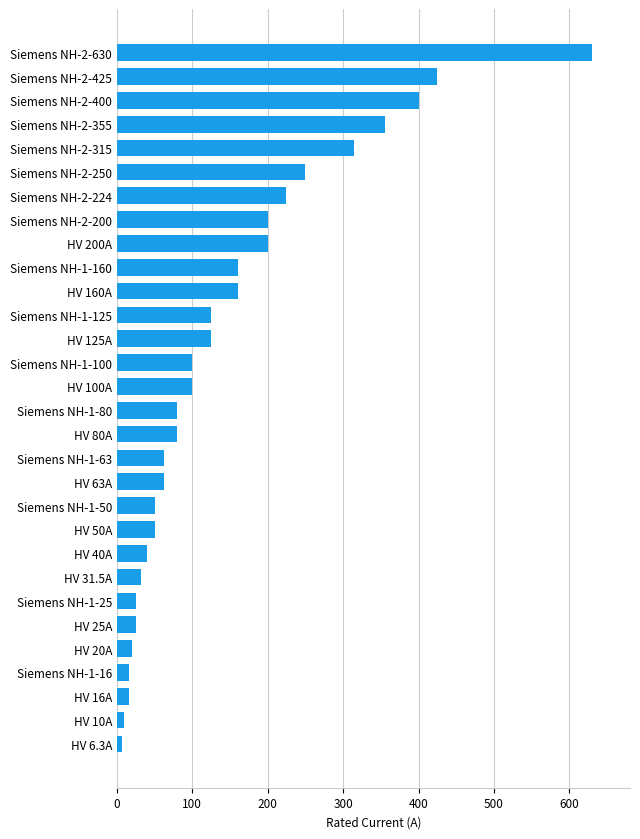

True or false: the data shows 63.0 at Siemens NH-1-63.

True